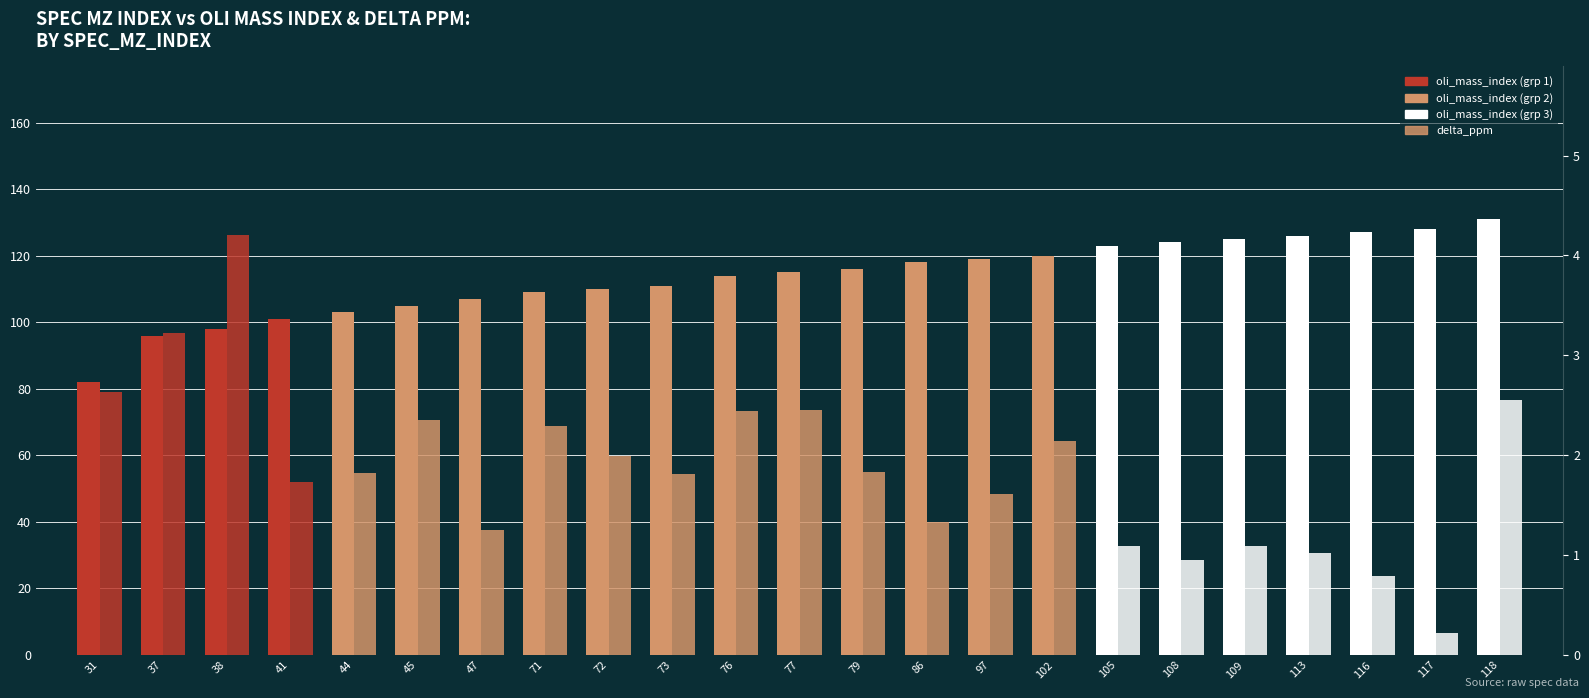

What is the total value across all series at 105?

124.1